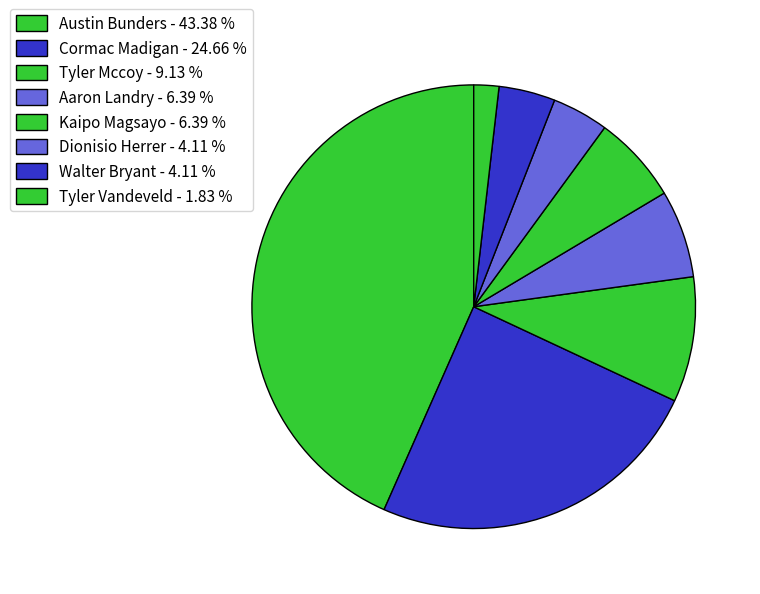

Do Dionisio Herrer and Austin Bunders together represent more than half of the pie?

No